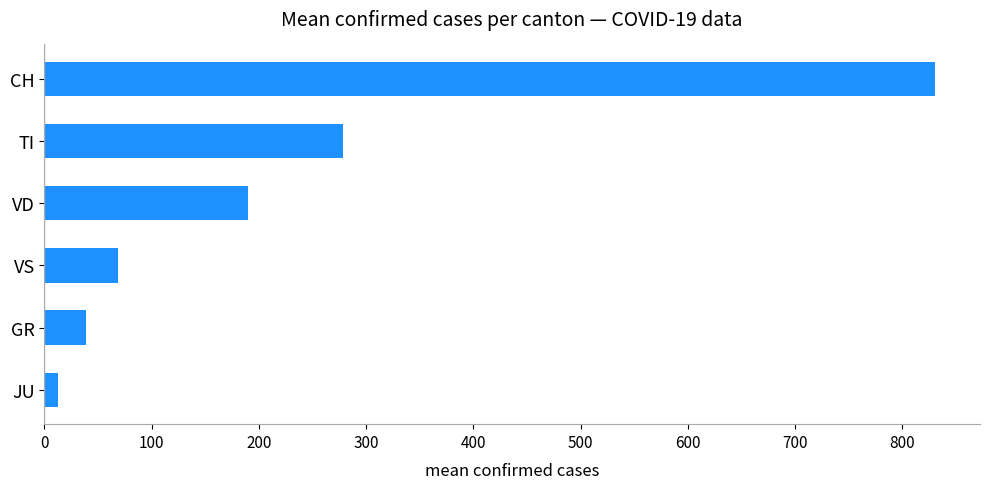

Rank the categories by value from highest to lowest.

CH, TI, VD, VS, GR, JU